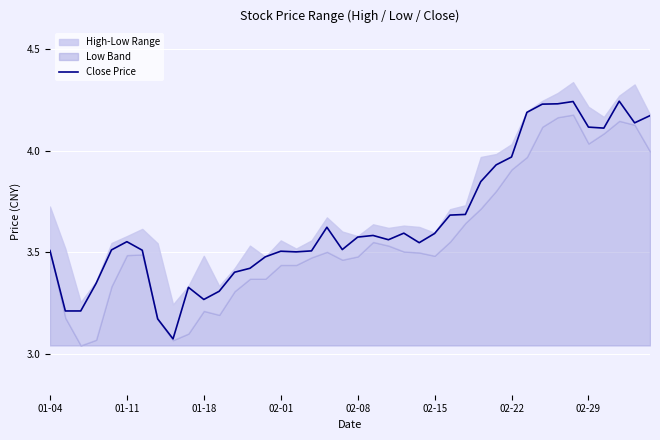

Reading left to right, what are all the values shown in this chart?

3.5	3.2	3.2	3.3	3.5	3.6	3.5	3.2	3.1	3.3	3.3	3.3	3.4	3.4	3.5	3.5	3.5	3.5	3.6	3.5	3.6	3.6	3.6	3.6	3.5	3.6	3.7	3.7	3.8	3.9	4.0	4.2	4.2	4.2	4.2	4.1	4.1	4.2	4.1	4.2